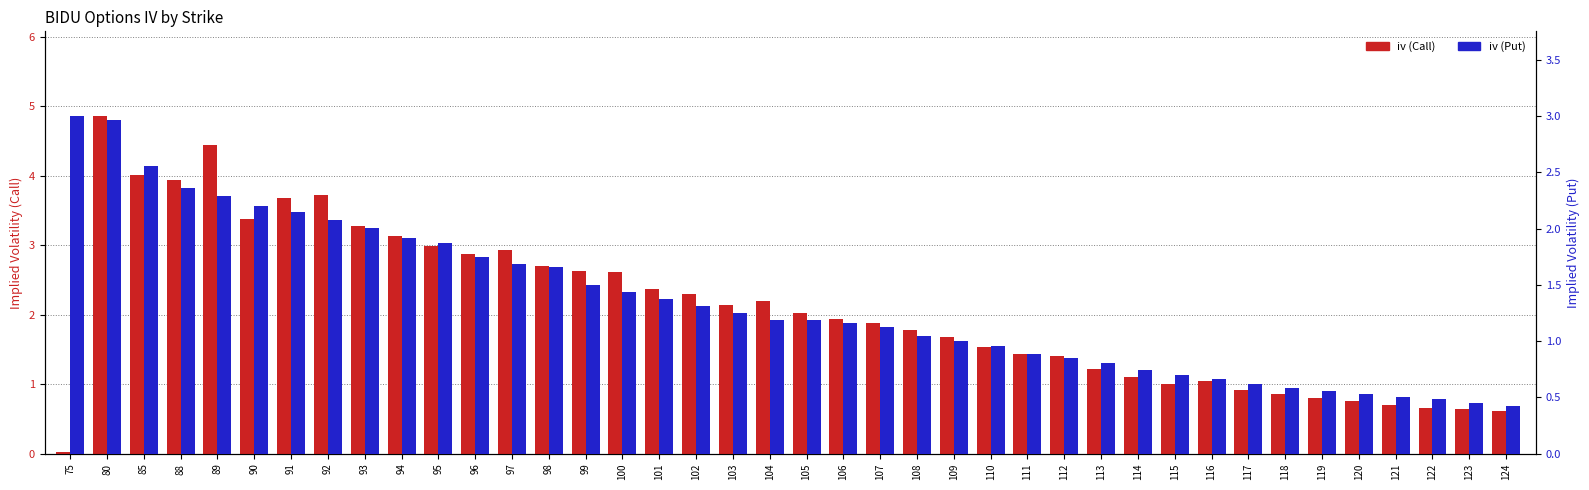

What is the sum of the iv (Call) values at 107 and 100?

4.5